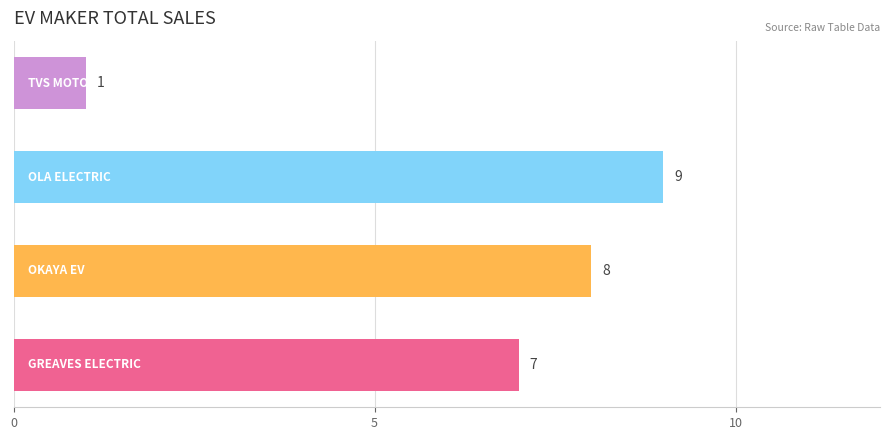

What is the maximum value shown in the chart?

9